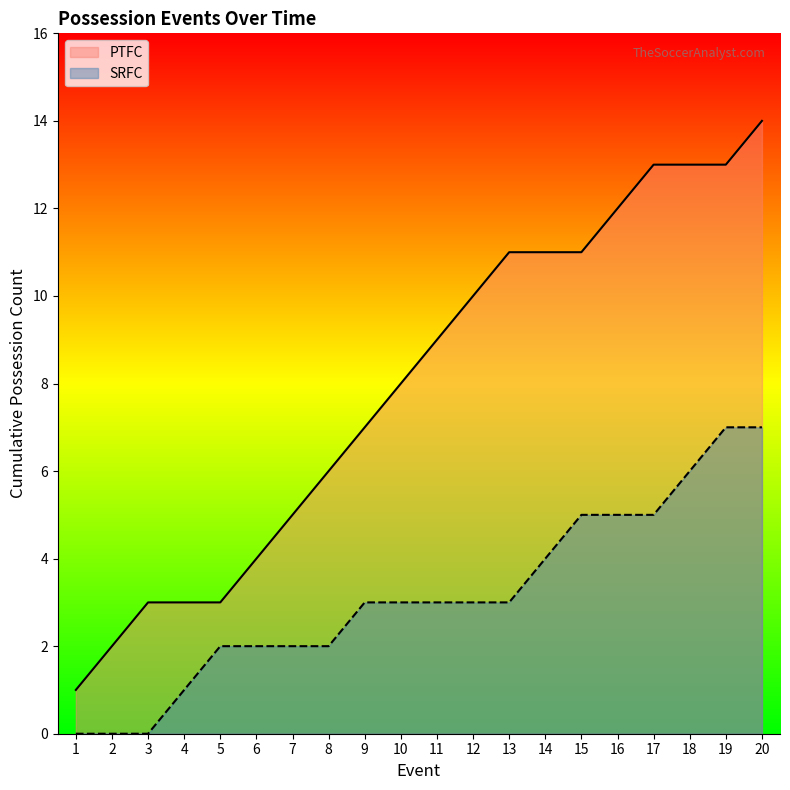

Which label corresponds to the smallest value in the chart?

1